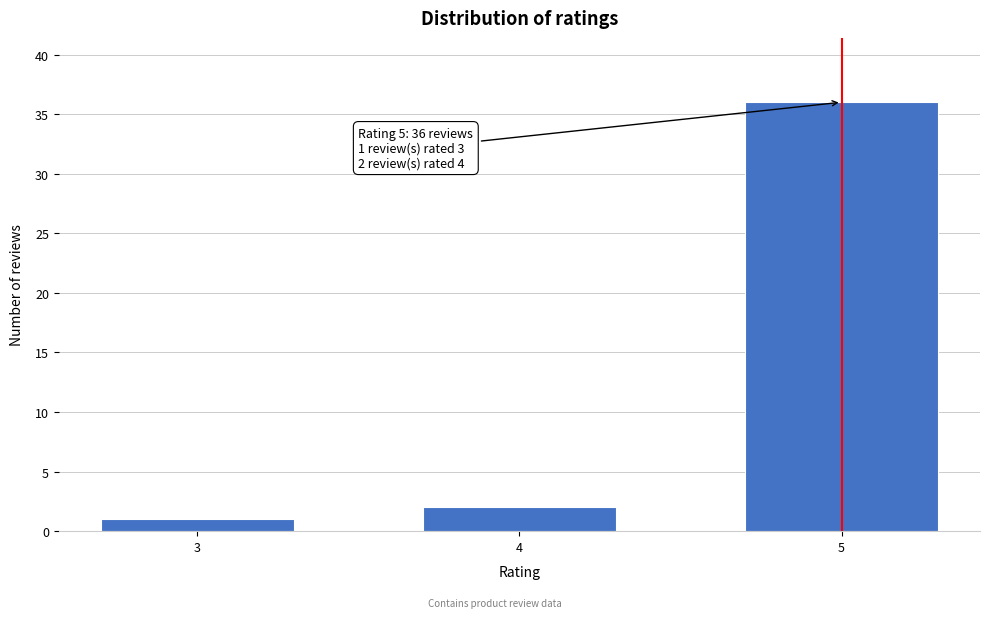

Reading left to right, what are all the values shown in this chart?

1	2	36